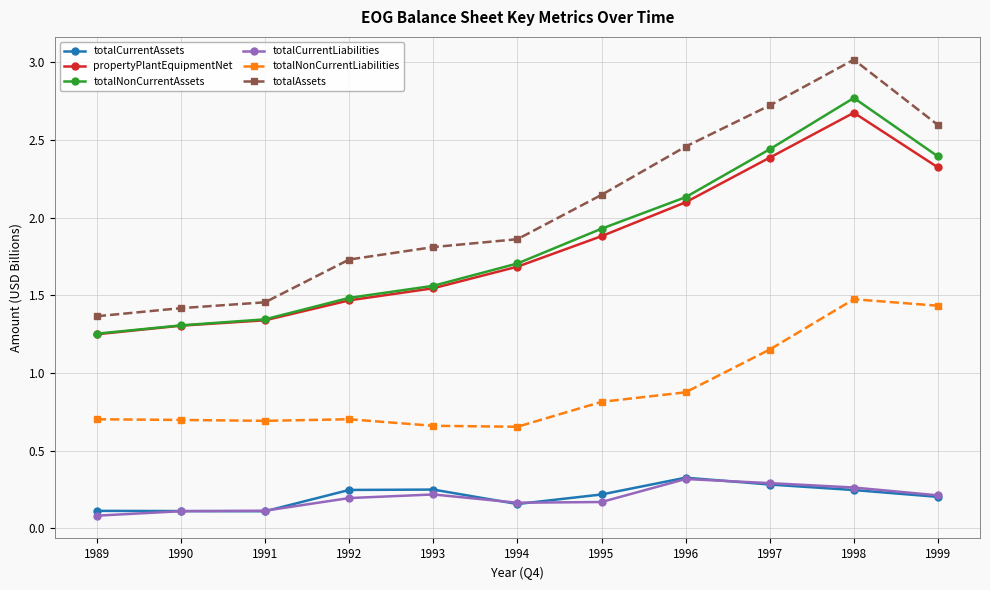

Which series has the widest spread of values?

totalAssets